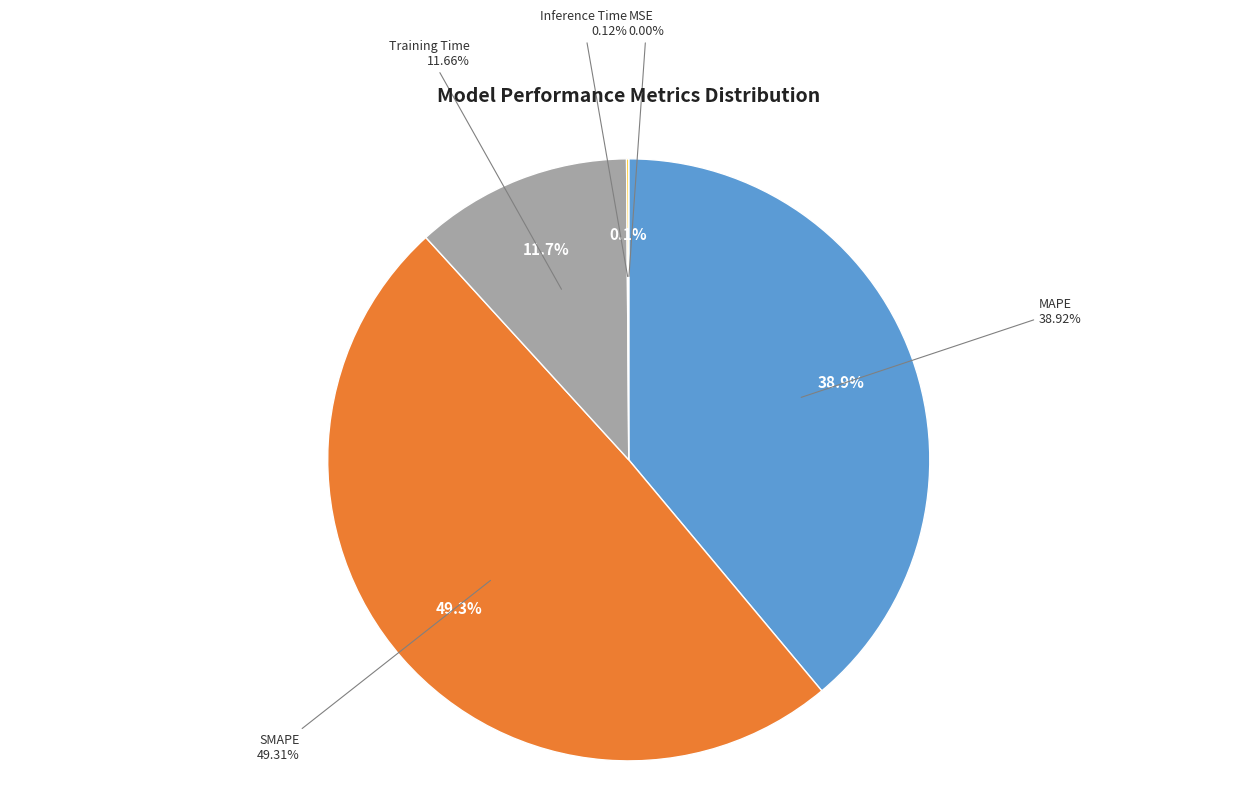

The SMAPE slice represents 49% of the pie. True or false?

True